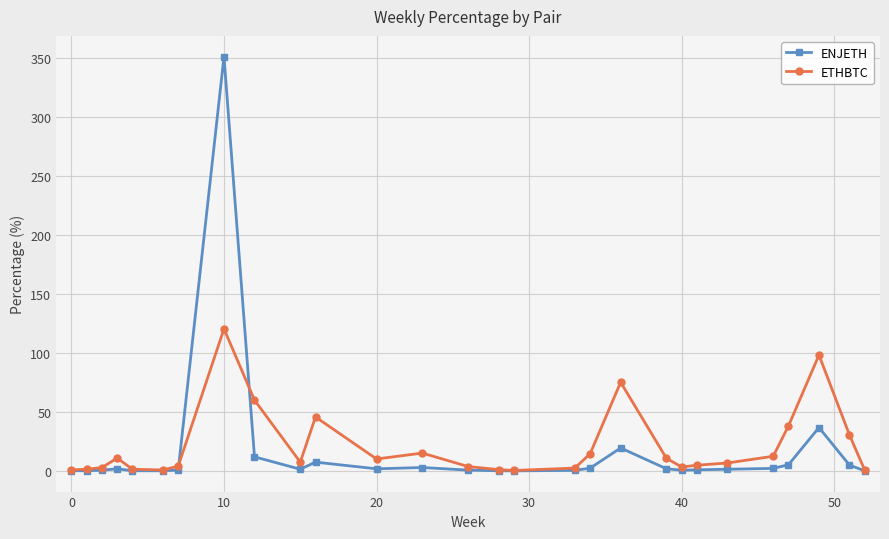

Which series has the widest spread of values?

ENJETH